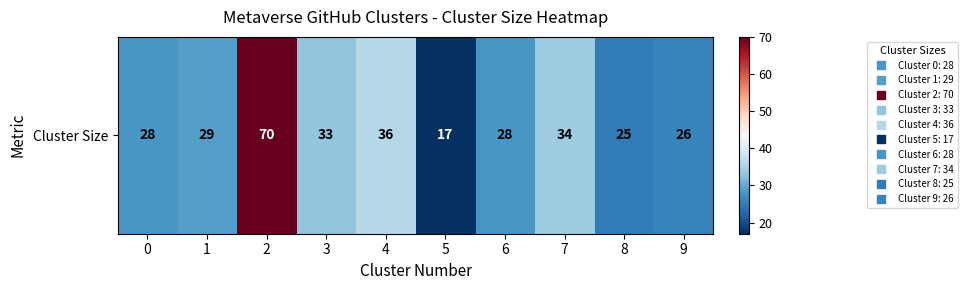

What is the change in value from 0 to 5?

-11